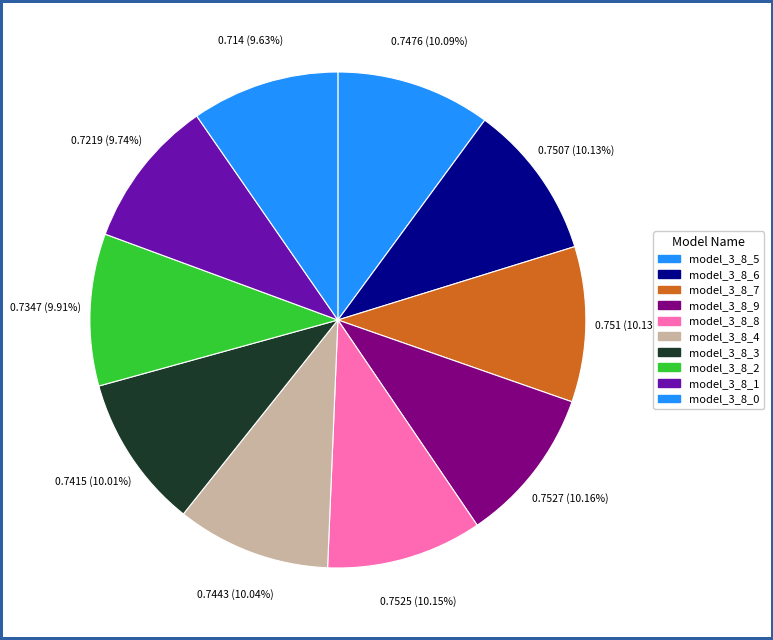

Which category has the biggest portion of the pie?

model_3_8_9